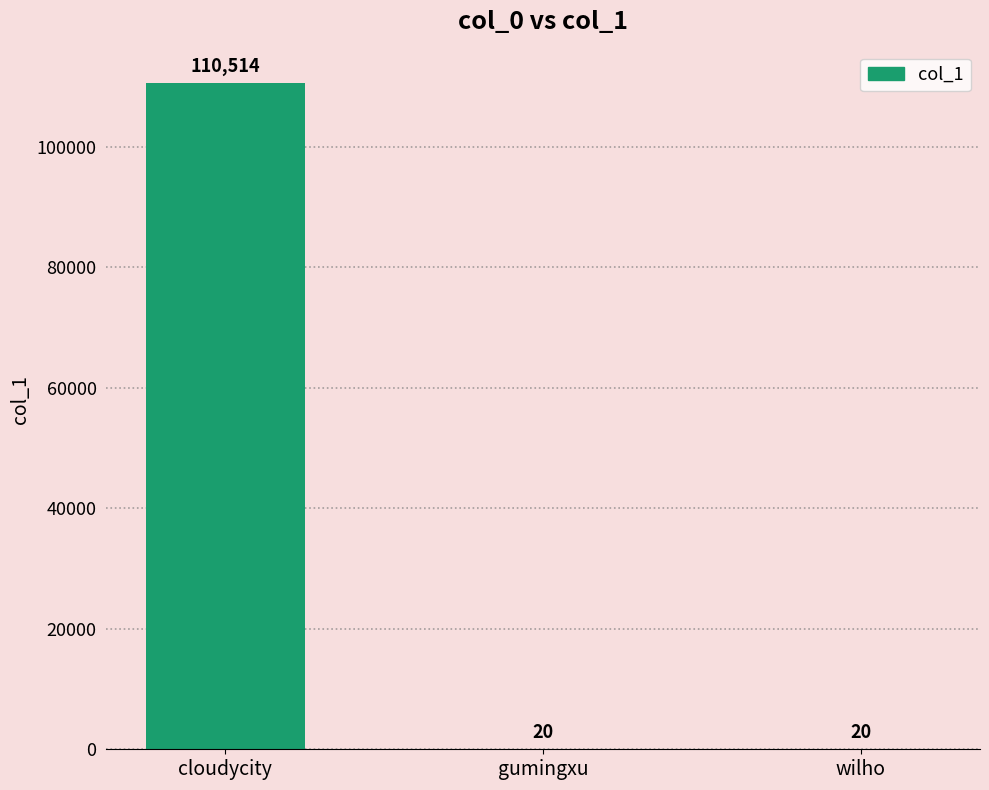

How many categories are shown in the chart?

3